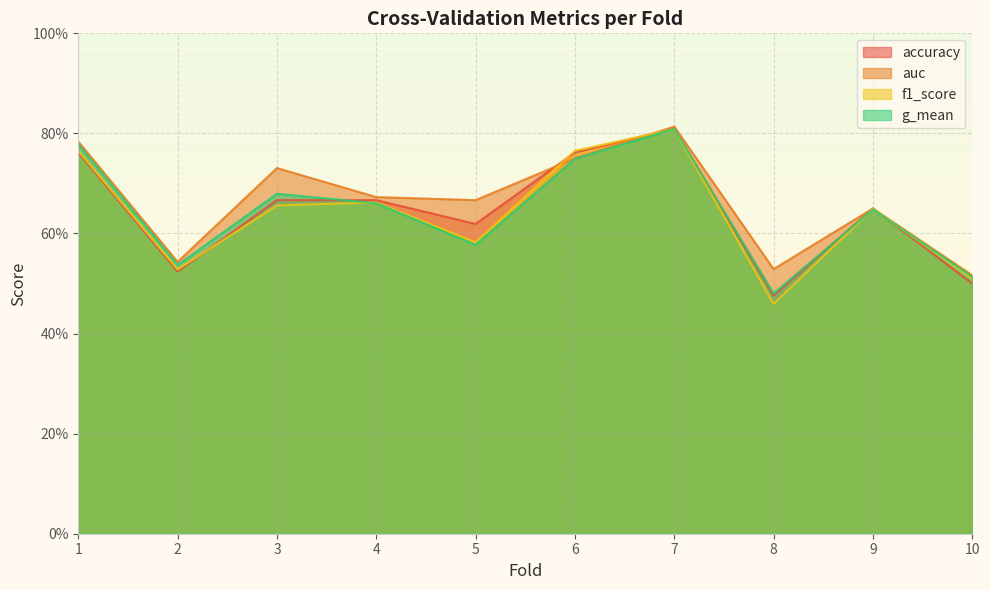

What is the maximum value for f1_score?

0.8